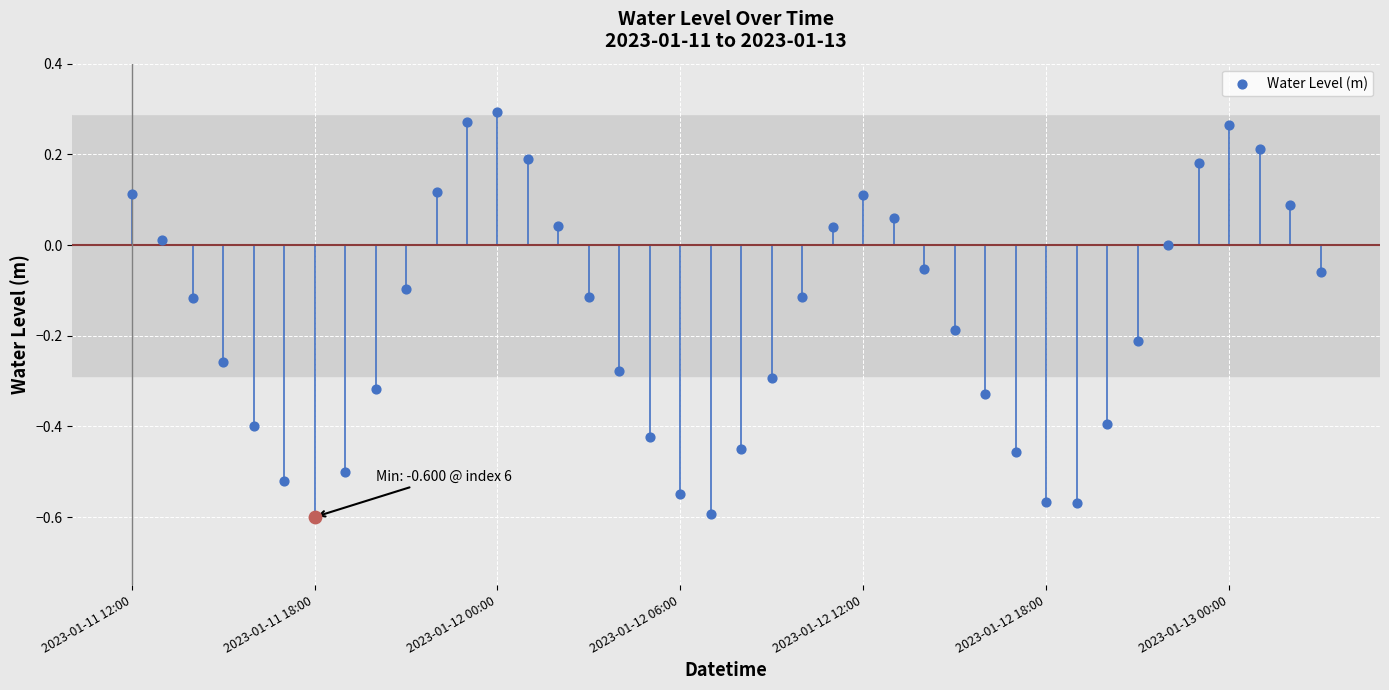

Between 27 and 2023-01-12 18:00, which is larger?

27